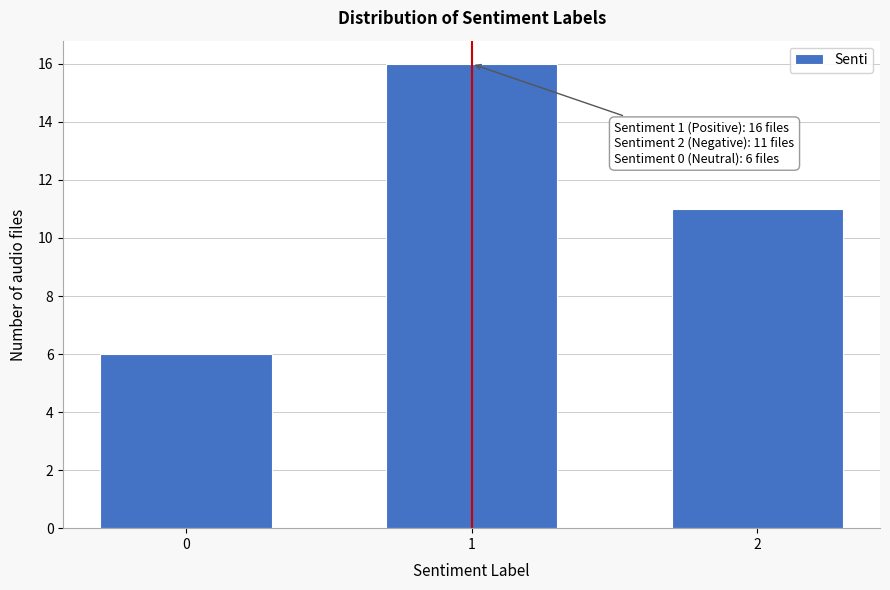

Reading left to right, what are all the values shown in this chart?

0=6	1=16	2=11